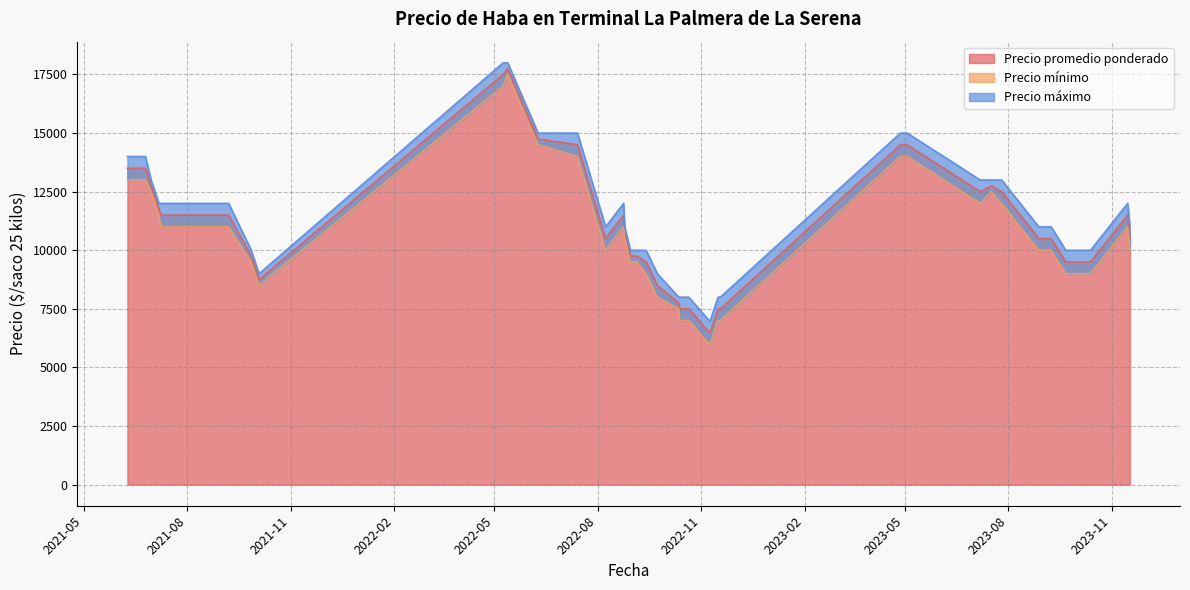

Where is Precio maximo nearest to the value 12500?

2023-07-17